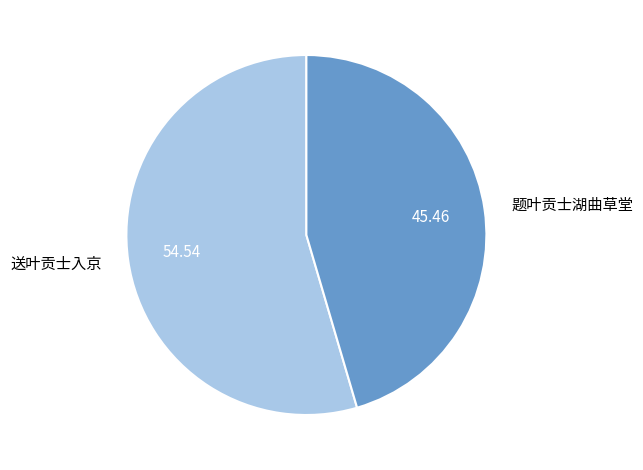

Does 题叶贡士湖曲草堂 account for over 50% of the chart?

No